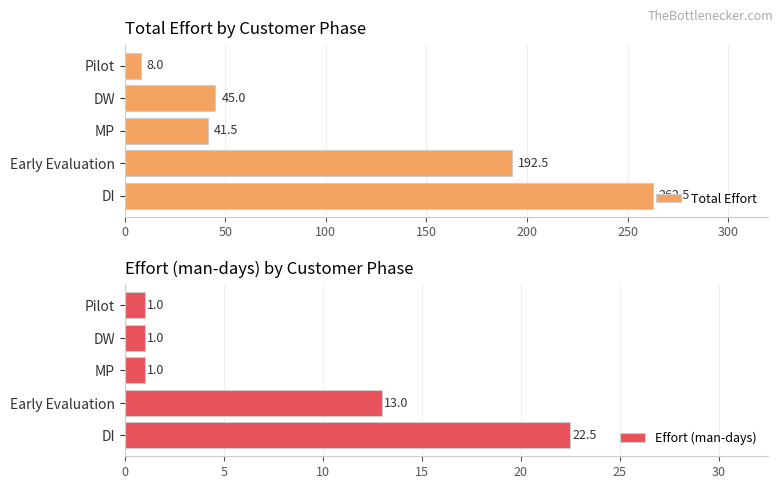

Rank the series by their maximum value, from highest to lowest.

Total Effort, Effort (man-days)